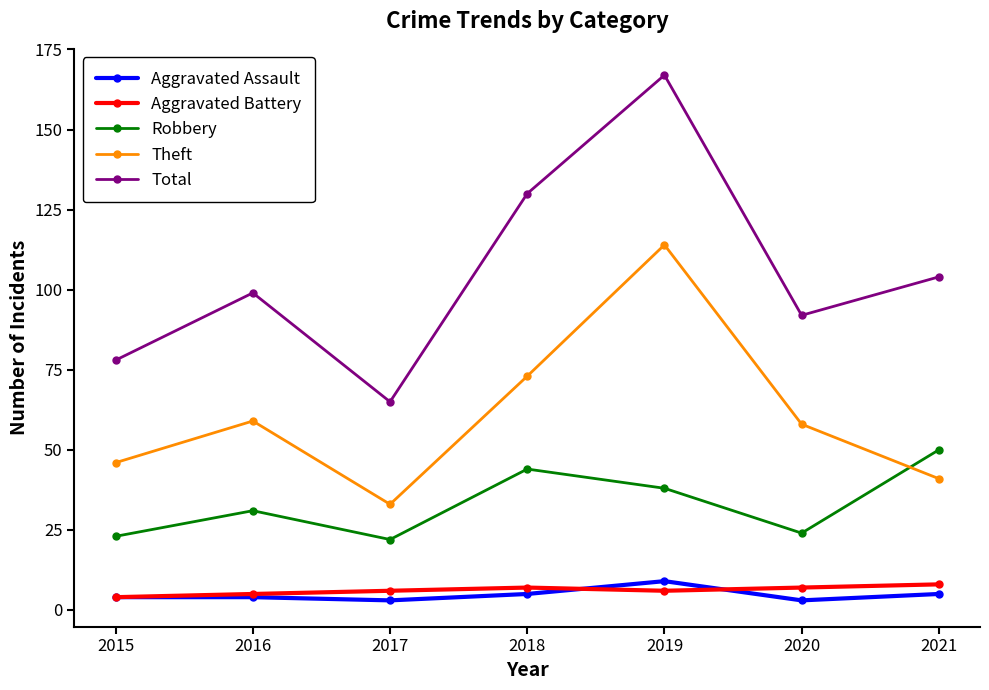

How many values in the Total series are below 99?

3